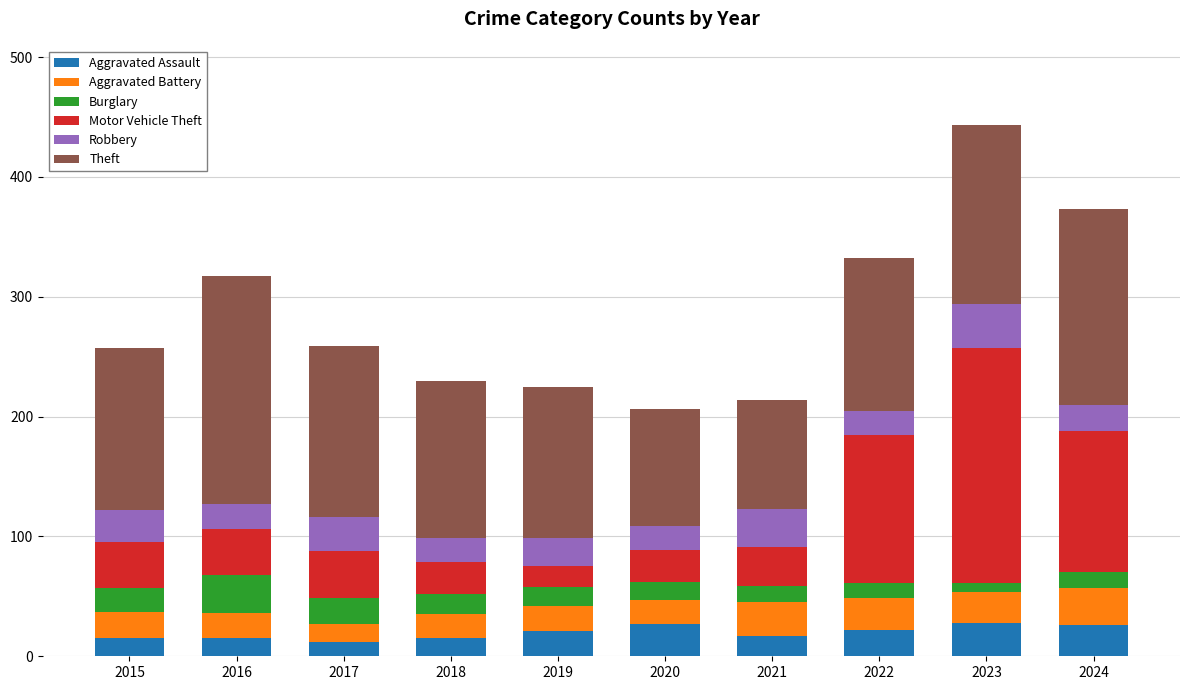

Read the Aggravated Assault value at 2017.

12